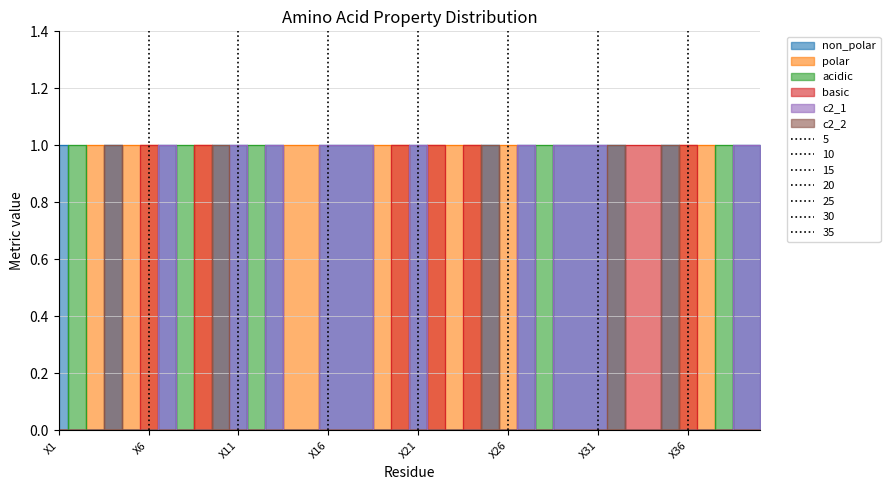

Between X32 and X42, which series saw the biggest shift?

non_polar